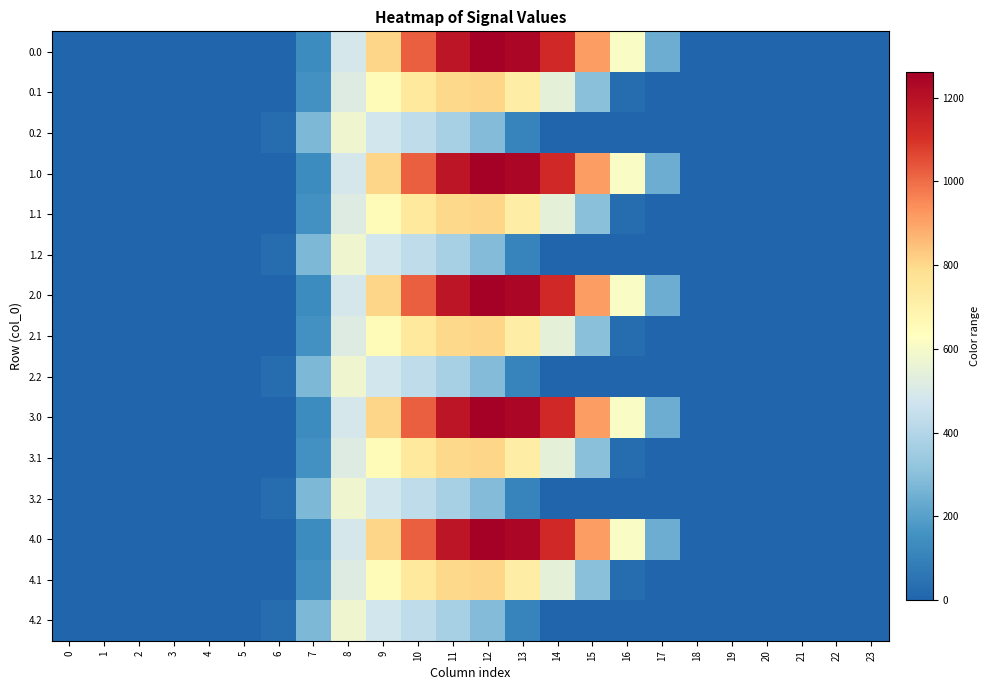

What is the total value across all series at 6?

146.7